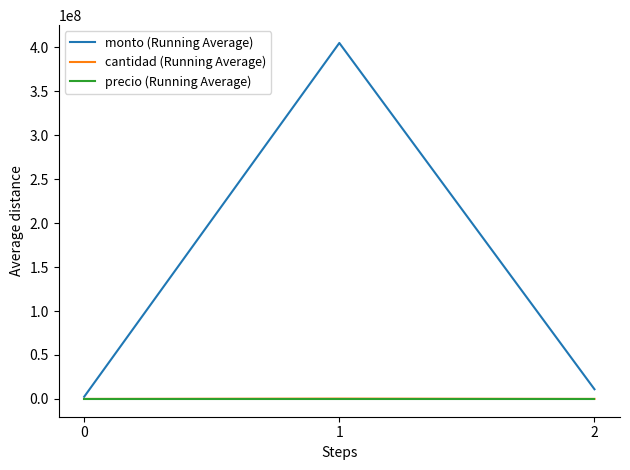

How many categories are shown in the chart?

3